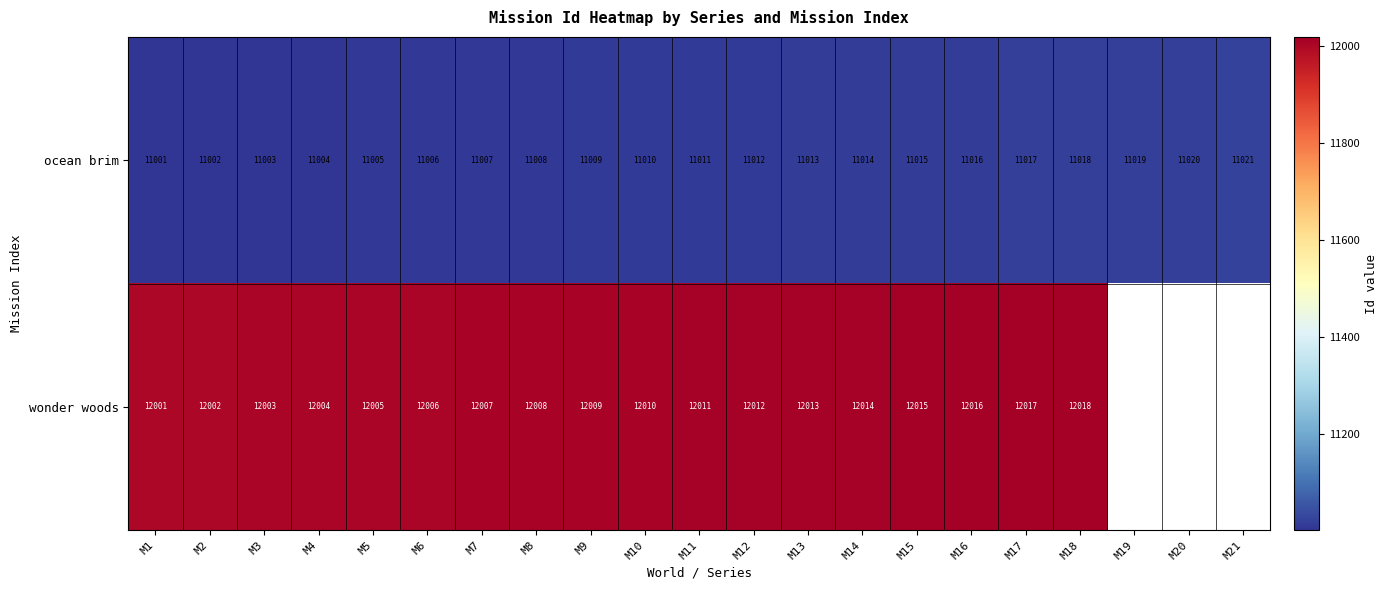

Which has a higher value, M10 or M14?

M14